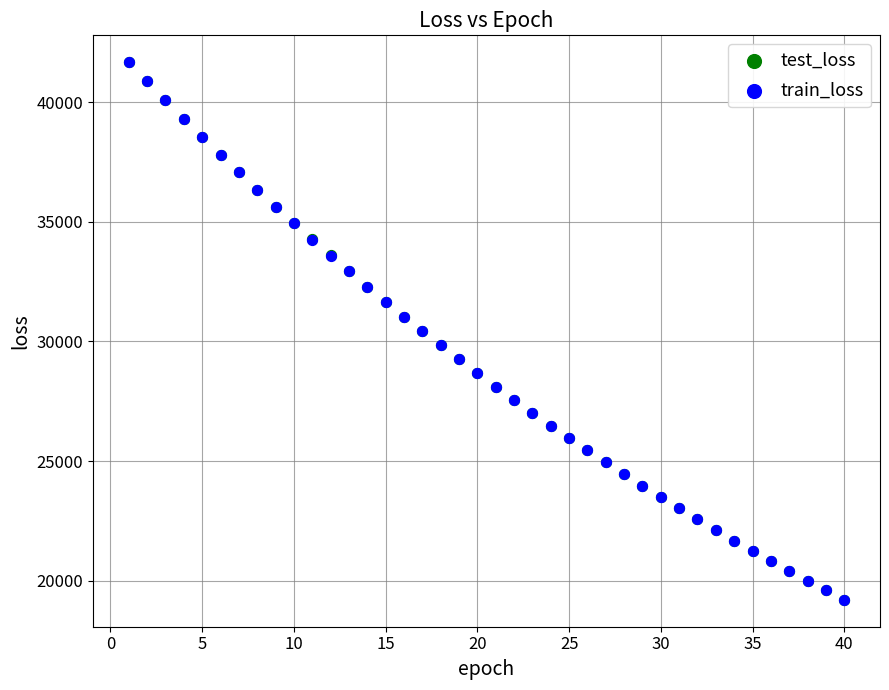

Which series has the widest spread of Y values?

test_loss